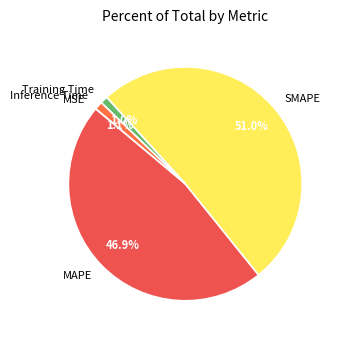

To the nearest percent, what portion does MAPE represent?

47%